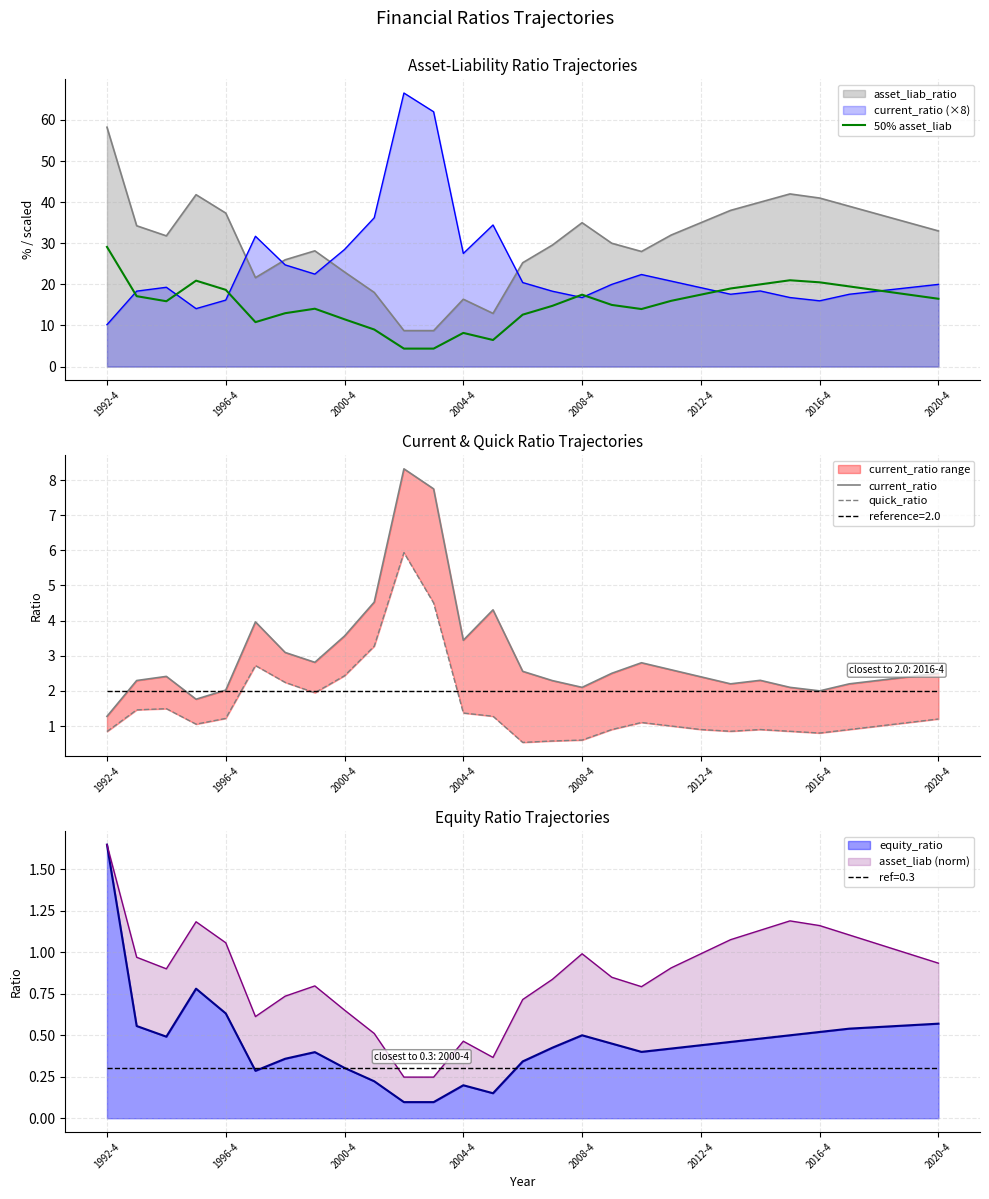

Reading right to left, extract all data points from this chart.

50% asset_liab: 16.5	17.5	18.5	19.5	20.5	21.0	20.0	19.0	17.5	16.0	14.0	15.0	17.5	14.8	12.6	6.5	8.2	4.4	4.4	9.0	11.5	14.1	13.0	10.8	18.7	20.9	15.9	17.1	29.1
current_ratio: 2.5	2.4	2.3	2.2	2.0	2.1	2.3	2.2	2.4	2.6	2.8	2.5	2.1	2.3	2.6	4.3	3.4	7.7	8.3	4.5	3.6	2.8	3.1	4.0	2.0	1.8	2.4	2.3	1.3
quick_ratio: 1.2	1.1	1.0	0.9	0.8	0.8	0.9	0.8	0.9	1.0	1.1	0.9	0.6	0.6	0.5	1.3	1.4	4.5	5.9	3.3	2.4	1.9	2.2	2.7	1.2	1.1	1.5	1.5	0.8